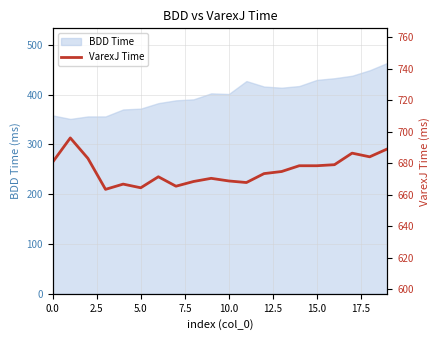

What is the minimum value for BDD Time?

351.0